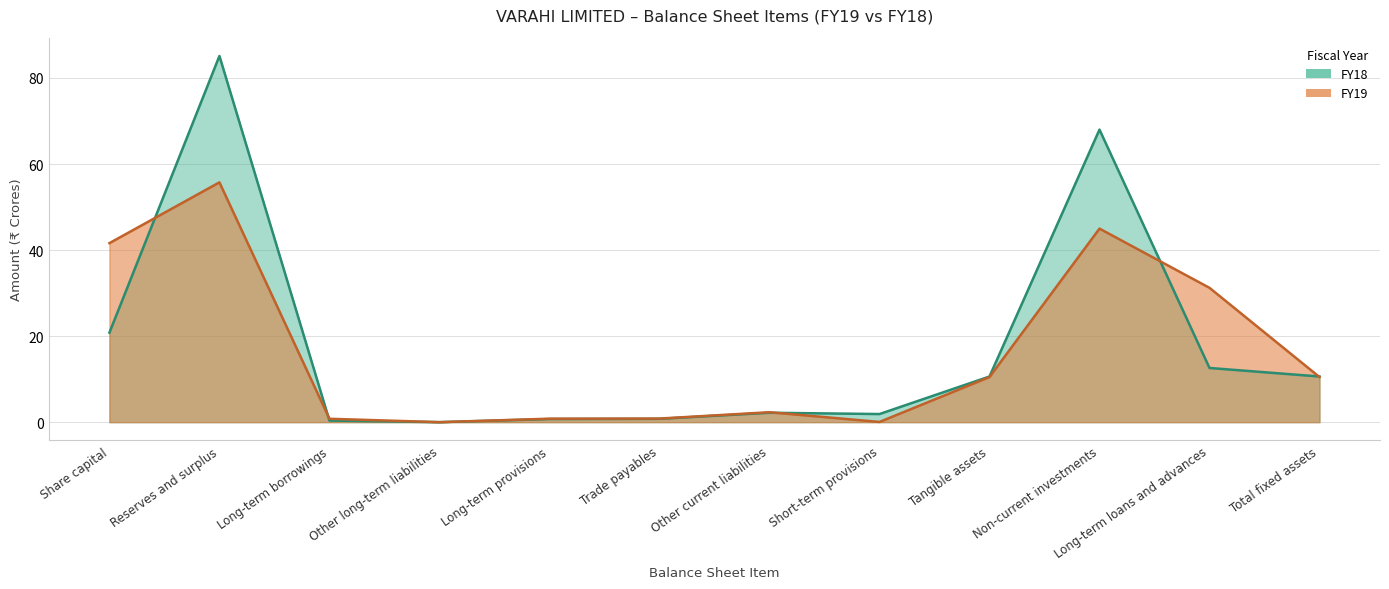

Reading left to right, extract all data points from this chart.

FY19: Share capital=41.6	Reserves and surplus=55.7	Long-term borrowings=0.8	Other long-term liabilities=0.0	Long-term provisions=0.8	Trade payables=0.8	Other current liabilities=2.3	Short-term provisions=0.0	Tangible assets=10.5	Non-current investments=45.0	Long-term loans and advances=31.2	Total fixed assets=10.5
FY18: Share capital=20.8	Reserves and surplus=85.1	Long-term borrowings=0.4	Other long-term liabilities=0.0	Long-term provisions=0.7	Trade payables=0.8	Other current liabilities=2.2	Short-term provisions=1.9	Tangible assets=10.6	Non-current investments=68.0	Long-term loans and advances=12.6	Total fixed assets=10.6